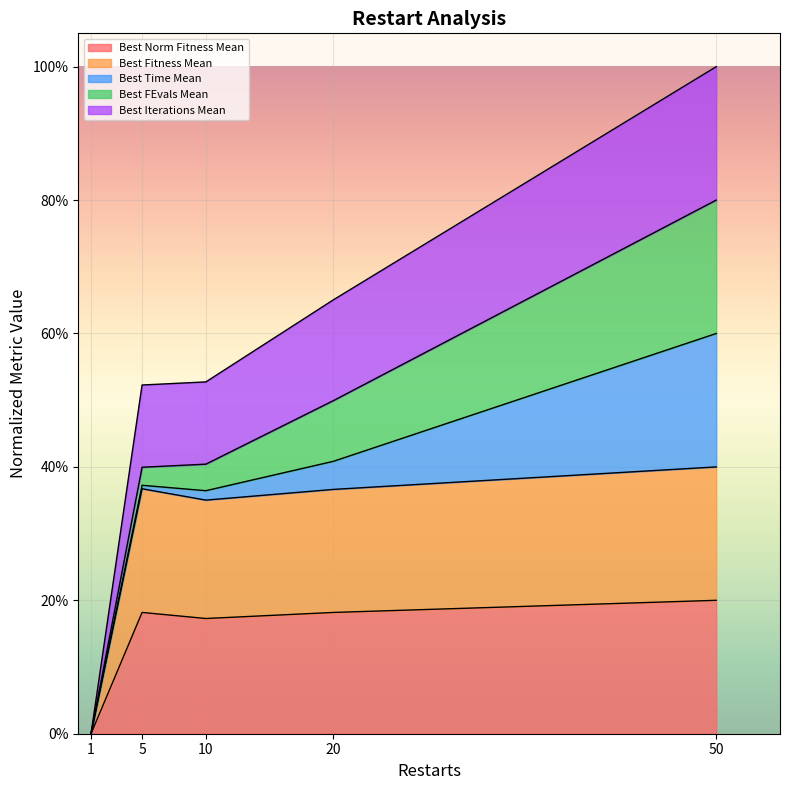

The Best Fitness Mean series shows 0.4 at 5. True or false?

True